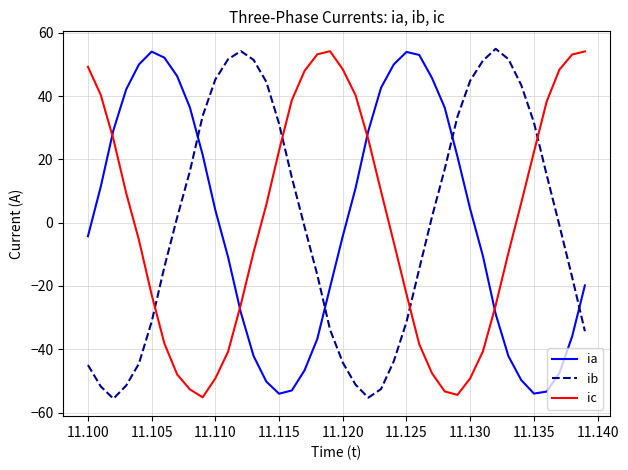

List the series in order of their overall mean, lowest first.

ib, ic, ia